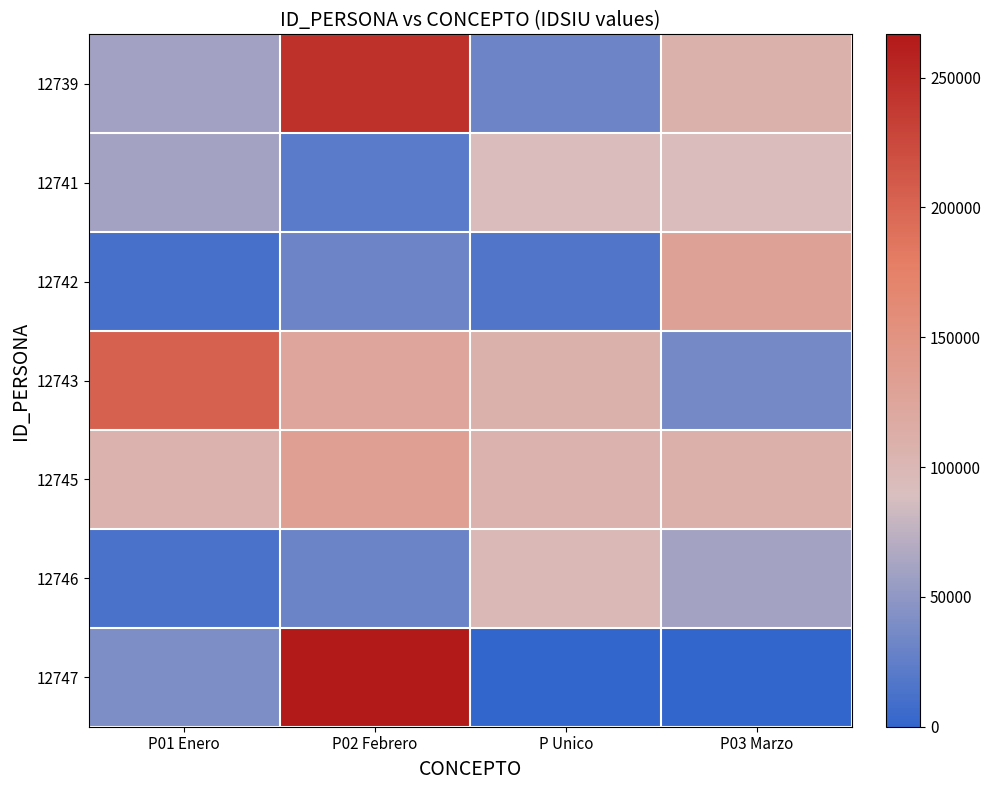

Rank the series at P Unico from highest to lowest value.

12743, 12745, 12746, 12741, 12739, 12742, 12747